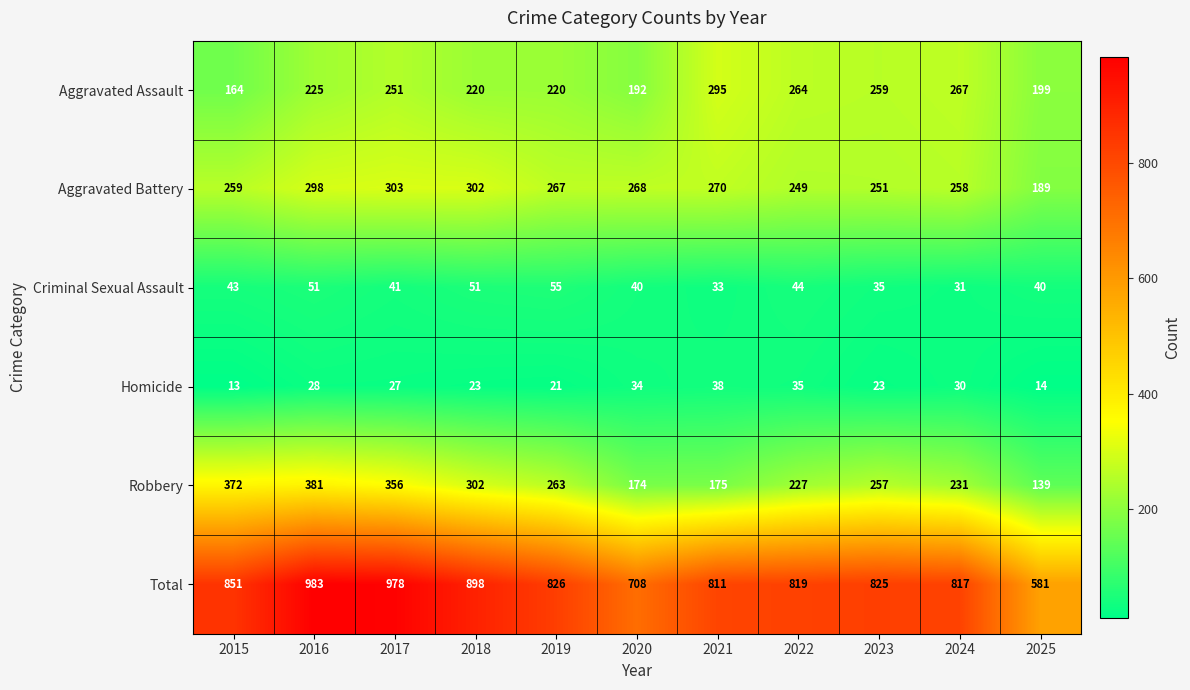

What is the spread (max minus min) of values at 2016?

955